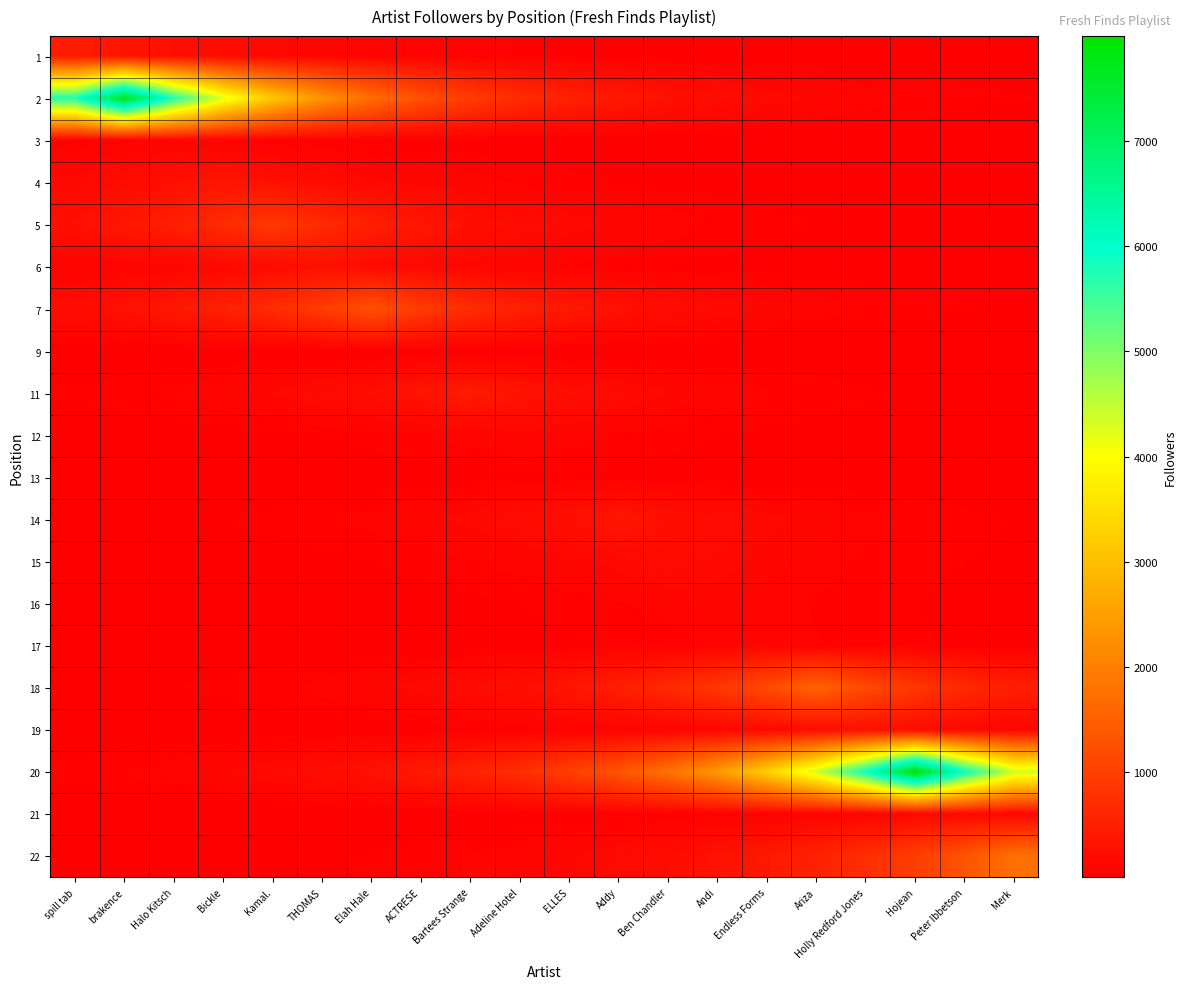

Reading left to right, extract all data points from this chart.

1: spill tab=451.0	brakence=334.1	Halo Kitsch=247.5	Bickle=183.4	Kamal.=135.8	THOMAS=100.6	Elah Hale=74.5	ACTRESE=55.2	Bartees Strange=40.9	Adeline Hotel=30.3	ELLES=22.5	Addy=16.6	Ben Chandler=12.3	Andi=9.1	Endless Forms=6.8	Ariza=5.0	Holly Redford Jones=3.7	Hojean=2.7	Peter Ibbetson=2.0	Merk=1.5
2: spill tab=5718.4	brakence=7719.0	Halo Kitsch=5718.4	Bickle=4236.3	Kamal.=3138.3	THOMAS=2324.9	Elah Hale=1722.3	ACTRESE=1275.9	Bartees Strange=945.2	Adeline Hotel=700.3	ELLES=518.8	Addy=384.3	Ben Chandler=284.7	Andi=210.9	Endless Forms=156.2	Ariza=115.8	Holly Redford Jones=85.8	Hojean=63.5	Peter Ibbetson=47.1	Merk=34.9
3: spill tab=40.1	brakence=54.1	Halo Kitsch=73.0	Bickle=54.1	Kamal.=40.1	THOMAS=29.7	Elah Hale=22.0	ACTRESE=16.3	Bartees Strange=12.1	Adeline Hotel=8.9	ELLES=6.6	Addy=4.9	Ben Chandler=3.6	Andi=2.7	Endless Forms=2.0	Ariza=1.5	Holly Redford Jones=1.1	Hojean=0.8	Peter Ibbetson=0.6	Merk=0.4
4: spill tab=139.0	brakence=187.7	Halo Kitsch=253.4	Bickle=342.0	Kamal.=253.4	THOMAS=187.7	Elah Hale=139.0	ACTRESE=103.0	Bartees Strange=76.3	Adeline Hotel=56.5	ELLES=41.9	Addy=31.0	Ben Chandler=23.0	Andi=17.0	Endless Forms=12.6	Ariza=9.3	Holly Redford Jones=6.9	Hojean=5.1	Peter Ibbetson=3.8	Merk=2.8
5: spill tab=270.8	brakence=365.5	Halo Kitsch=493.4	Bickle=666.0	Kamal.=899.0	THOMAS=666.0	Elah Hale=493.4	ACTRESE=365.5	Bartees Strange=270.8	Adeline Hotel=200.6	ELLES=148.6	Addy=110.1	Ben Chandler=81.6	Andi=60.4	Endless Forms=44.8	Ariza=33.2	Holly Redford Jones=24.6	Hojean=18.2	Peter Ibbetson=13.5	Merk=10.0
6: spill tab=55.3	brakence=74.7	Halo Kitsch=100.8	Bickle=136.1	Kamal.=183.7	THOMAS=248.0	Elah Hale=183.7	ACTRESE=136.1	Bartees Strange=100.8	Adeline Hotel=74.7	ELLES=55.3	Addy=41.0	Ben Chandler=30.4	Andi=22.5	Endless Forms=16.7	Ariza=12.3	Holly Redford Jones=9.1	Hojean=6.8	Peter Ibbetson=5.0	Merk=3.7
7: spill tab=210.4	brakence=284.0	Halo Kitsch=383.4	Bickle=517.6	Kamal.=698.6	THOMAS=943.1	Elah Hale=1273.0	ACTRESE=943.1	Bartees Strange=698.6	Adeline Hotel=517.6	ELLES=383.4	Addy=284.0	Ben Chandler=210.4	Andi=155.9	Endless Forms=115.5	Ariza=85.6	Holly Redford Jones=63.4	Hojean=47.0	Peter Ibbetson=34.8	Merk=25.8
9: spill tab=1.3	brakence=1.8	Halo Kitsch=2.5	Bickle=3.3	Kamal.=4.5	THOMAS=6.0	Elah Hale=8.1	ACTRESE=11.0	Bartees Strange=8.1	Adeline Hotel=6.0	ELLES=4.5	Addy=3.3	Ben Chandler=2.5	Andi=1.8	Endless Forms=1.3	Ariza=1.0	Holly Redford Jones=0.7	Hojean=0.5	Peter Ibbetson=0.4	Merk=0.3
11: spill tab=38.4	brakence=51.8	Halo Kitsch=69.9	Bickle=94.4	Kamal.=127.4	THOMAS=172.0	Elah Hale=232.1	ACTRESE=313.4	Bartees Strange=423.0	Adeline Hotel=313.4	ELLES=232.1	Addy=172.0	Ben Chandler=127.4	Andi=94.4	Endless Forms=69.9	Ariza=51.8	Holly Redford Jones=38.4	Hojean=28.4	Peter Ibbetson=21.1	Merk=15.6
12: spill tab=7.6	brakence=10.3	Halo Kitsch=13.8	Bickle=18.7	Kamal.=25.2	THOMAS=34.0	Elah Hale=45.9	ACTRESE=62.0	Bartees Strange=83.7	Adeline Hotel=113.0	ELLES=83.7	Addy=62.0	Ben Chandler=45.9	Andi=34.0	Endless Forms=25.2	Ariza=18.7	Holly Redford Jones=13.8	Hojean=10.3	Peter Ibbetson=7.6	Merk=5.6
13: spill tab=1.5	brakence=2.0	Halo Kitsch=2.7	Bickle=3.7	Kamal.=5.0	THOMAS=6.7	Elah Hale=9.0	ACTRESE=12.2	Bartees Strange=16.5	Adeline Hotel=22.2	ELLES=30.0	Addy=22.2	Ben Chandler=16.5	Andi=12.2	Endless Forms=9.0	Ariza=6.7	Holly Redford Jones=5.0	Hojean=3.7	Peter Ibbetson=2.7	Merk=2.0
14: spill tab=13.1	brakence=17.6	Halo Kitsch=23.8	Bickle=32.1	Kamal.=43.3	THOMAS=58.5	Elah Hale=79.0	ACTRESE=106.6	Bartees Strange=143.9	Adeline Hotel=194.3	ELLES=262.2	Addy=354.0	Ben Chandler=262.2	Andi=194.3	Endless Forms=143.9	Ariza=106.6	Holly Redford Jones=79.0	Hojean=58.5	Peter Ibbetson=43.3	Merk=32.1
15: spill tab=5.3	brakence=7.2	Halo Kitsch=9.7	Bickle=13.1	Kamal.=17.7	THOMAS=23.9	Elah Hale=32.2	ACTRESE=43.5	Bartees Strange=58.7	Adeline Hotel=79.3	ELLES=107.0	Addy=144.5	Ben Chandler=195.0	Andi=144.5	Endless Forms=107.0	Ariza=79.3	Holly Redford Jones=58.7	Hojean=43.5	Peter Ibbetson=32.2	Merk=23.9
16: spill tab=2.2	brakence=2.9	Halo Kitsch=3.9	Bickle=5.3	Kamal.=7.2	THOMAS=9.7	Elah Hale=13.1	ACTRESE=17.7	Bartees Strange=23.9	Adeline Hotel=32.2	ELLES=43.5	Addy=58.7	Ben Chandler=79.3	Andi=107.0	Endless Forms=79.3	Ariza=58.7	Holly Redford Jones=43.5	Hojean=32.2	Peter Ibbetson=23.9	Merk=17.7
17: spill tab=1.3	brakence=1.8	Halo Kitsch=2.4	Bickle=3.2	Kamal.=4.4	THOMAS=5.9	Elah Hale=8.0	ACTRESE=10.8	Bartees Strange=14.5	Adeline Hotel=19.6	ELLES=26.5	Addy=35.8	Ben Chandler=48.3	Andi=65.2	Endless Forms=88.0	Ariza=65.2	Holly Redford Jones=48.3	Hojean=35.8	Peter Ibbetson=26.5	Merk=19.6
18: spill tab=17.5	brakence=23.6	Halo Kitsch=31.9	Bickle=43.0	Kamal.=58.1	THOMAS=78.4	Elah Hale=105.8	ACTRESE=142.9	Bartees Strange=192.9	Adeline Hotel=260.3	ELLES=351.4	Addy=474.4	Ben Chandler=640.3	Andi=864.4	Endless Forms=1166.8	Ariza=1575.0	Holly Redford Jones=1166.8	Hojean=864.4	Peter Ibbetson=640.3	Merk=474.4
19: spill tab=2.2	brakence=3.0	Halo Kitsch=4.0	Bickle=5.4	Kamal.=7.4	THOMAS=9.9	Elah Hale=13.4	ACTRESE=18.1	Bartees Strange=24.4	Adeline Hotel=32.9	ELLES=44.5	Addy=60.0	Ben Chandler=81.0	Andi=109.4	Endless Forms=147.6	Ariza=199.3	Holly Redford Jones=269.0	Hojean=199.3	Peter Ibbetson=147.6	Merk=109.4
20: spill tab=48.7	brakence=65.8	Halo Kitsch=88.8	Bickle=119.9	Kamal.=161.9	THOMAS=218.5	Elah Hale=294.9	ACTRESE=398.1	Bartees Strange=537.4	Adeline Hotel=725.4	ELLES=979.2	Addy=1321.7	Ben Chandler=1784.1	Andi=2408.3	Endless Forms=3250.9	Ariza=4388.3	Holly Redford Jones=5923.6	Hojean=7996.0	Peter Ibbetson=5923.6	Merk=4388.3
21: spill tab=0.7	brakence=1.0	Halo Kitsch=1.3	Bickle=1.8	Kamal.=2.4	THOMAS=3.2	Elah Hale=4.3	ACTRESE=5.9	Bartees Strange=7.9	Adeline Hotel=10.7	ELLES=14.4	Addy=19.5	Ben Chandler=26.3	Andi=35.5	Endless Forms=47.9	Ariza=64.6	Holly Redford Jones=87.3	Hojean=117.8	Peter Ibbetson=159.0	Merk=117.8
22: spill tab=5.9	brakence=8.0	Halo Kitsch=10.8	Bickle=14.6	Kamal.=19.7	THOMAS=26.6	Elah Hale=35.9	ACTRESE=48.5	Bartees Strange=65.4	Adeline Hotel=88.3	ELLES=119.2	Addy=160.9	Ben Chandler=217.2	Andi=293.2	Endless Forms=395.8	Ariza=534.3	Holly Redford Jones=721.3	Hojean=973.6	Peter Ibbetson=1314.2	Merk=1774.0